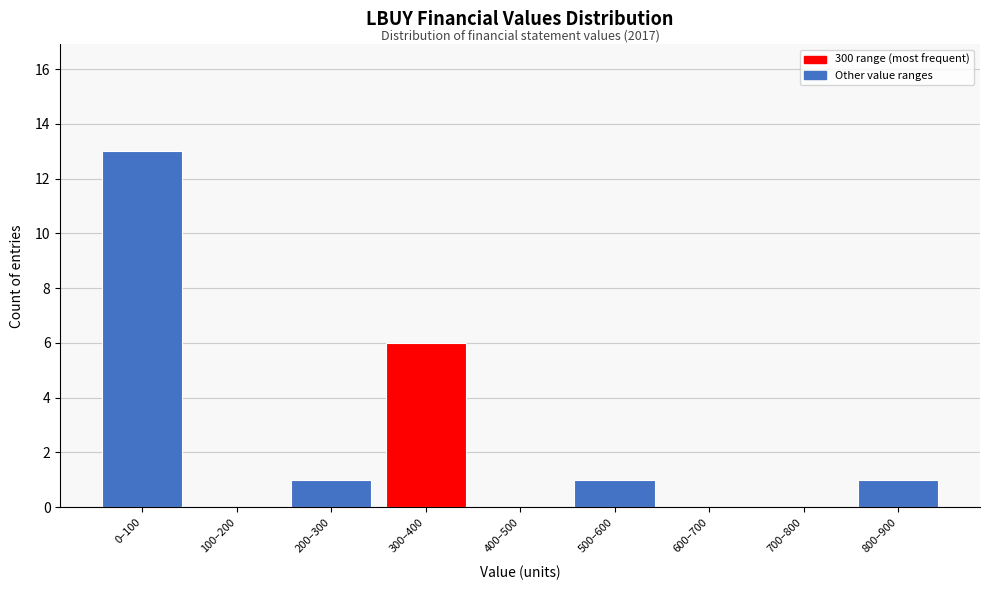

Reading left to right, list all the values displayed in this chart.

0–100=13	100–200=0	200–300=1	300–400=6	400–500=0	500–600=1	600–700=0	700–800=0	800–900=1